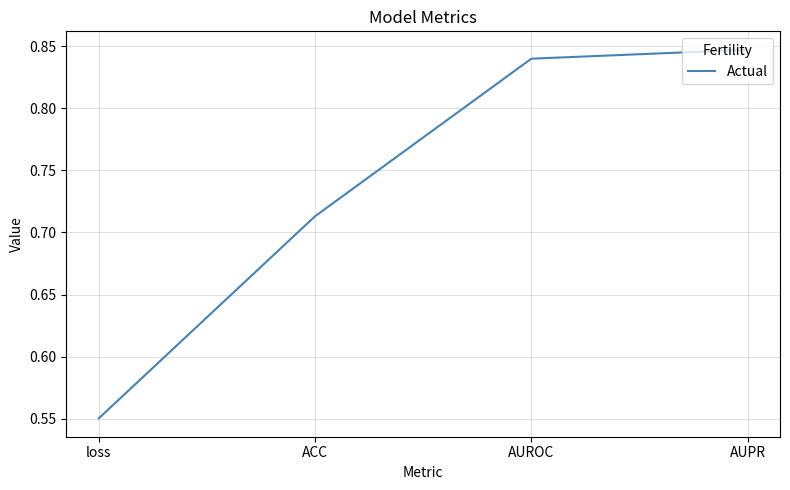

Which label corresponds to the largest value in the chart?

AUPR